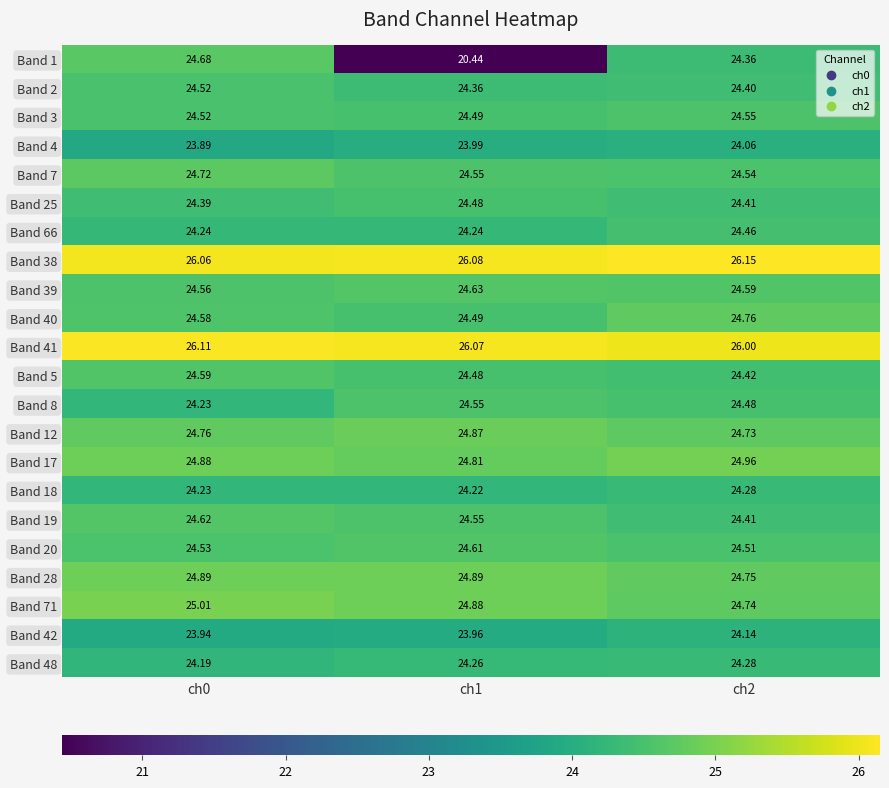

Is the value of Band 1 at ch0 greater than the value of Band 71 at ch0?

No